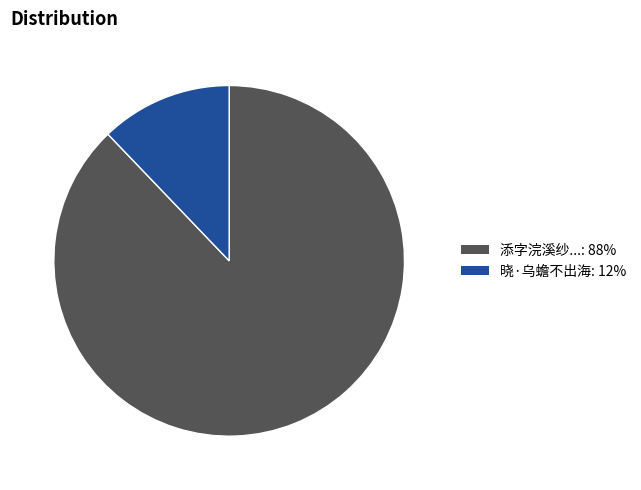

Does any single category account for the majority?

Yes